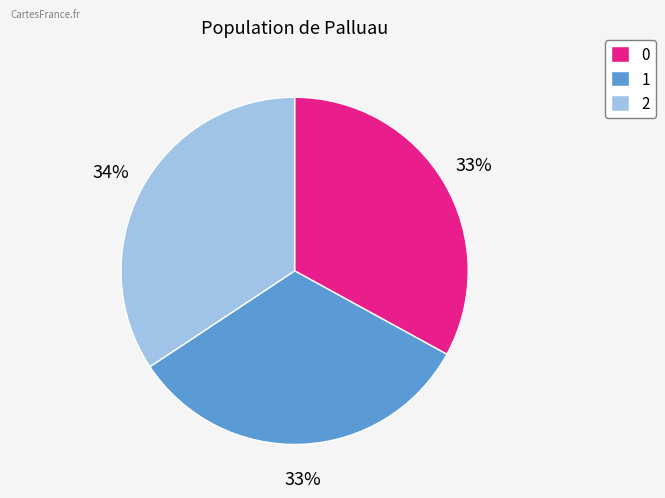

Does 1 account for over 50% of the chart?

No